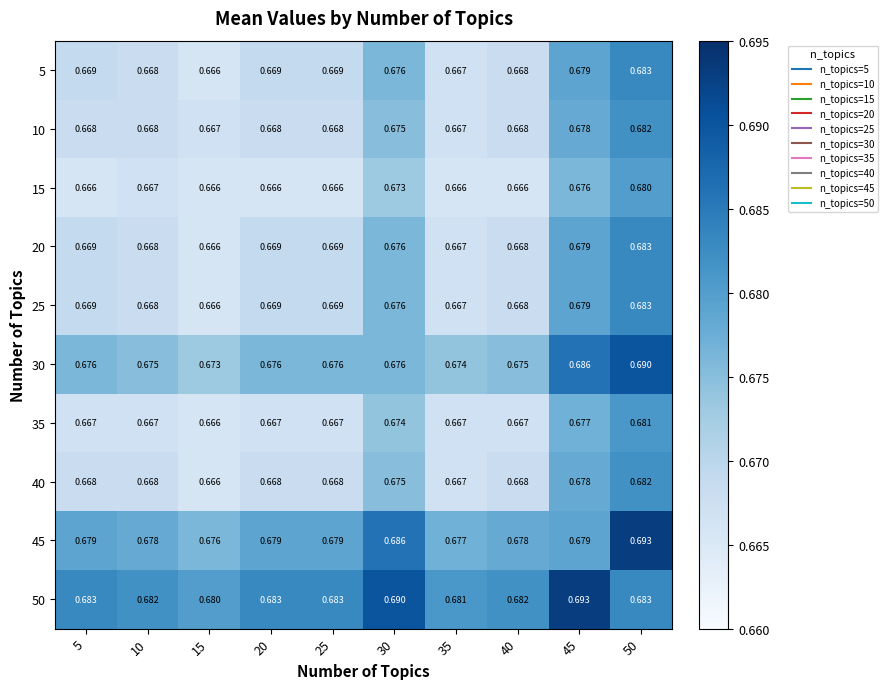

Is the value of 45 at 35 greater than the value of 40 at 25?

Yes